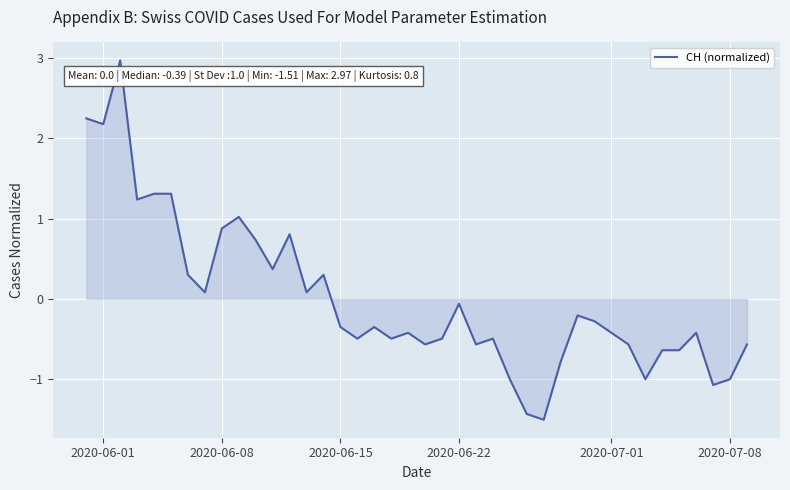

What is the maximum value shown in the chart?

3.0